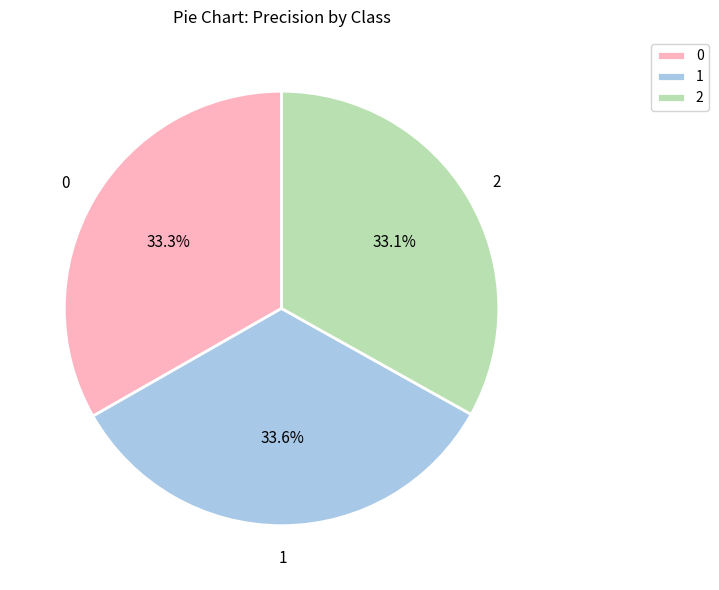

Is it true that 0 is 33% of the pie?

True